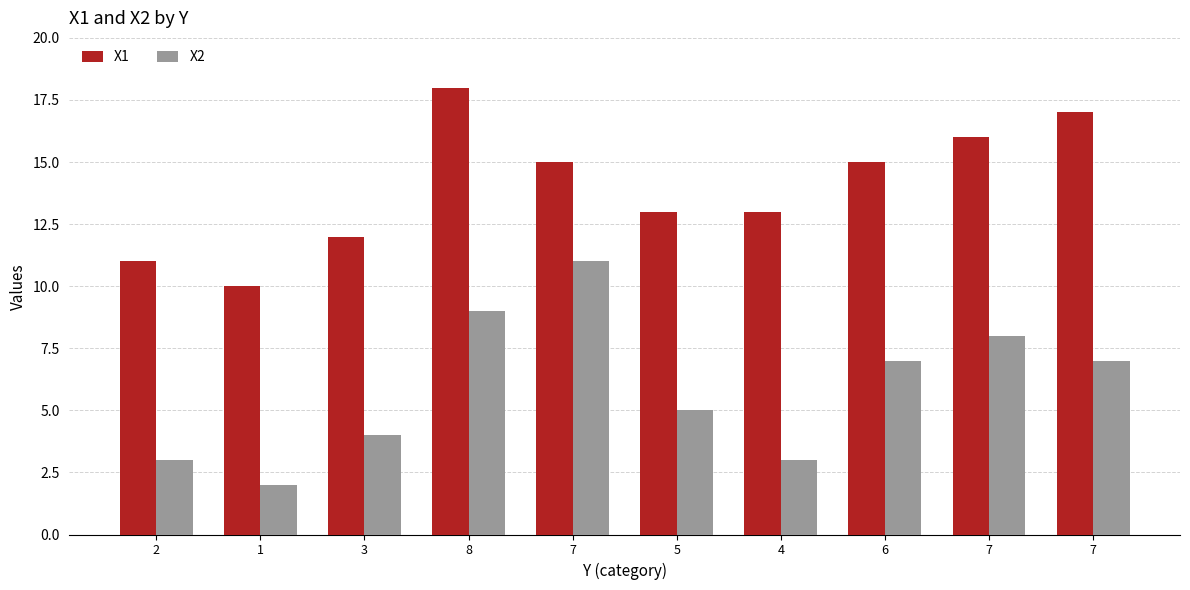

The value of X1 at 2 is 4. True or false?

False